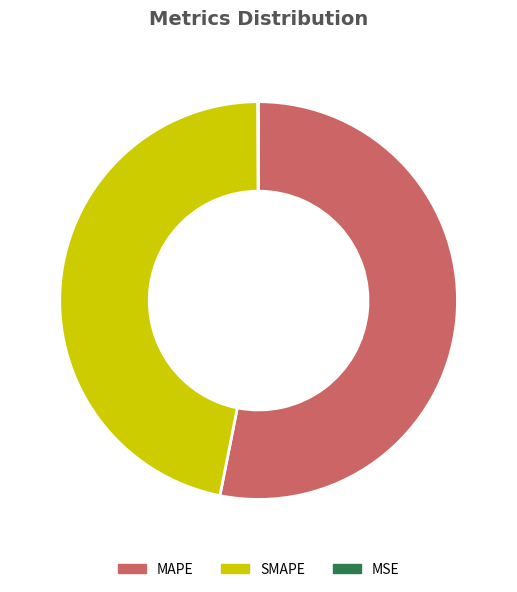

Which category accounts for the majority?

MAPE